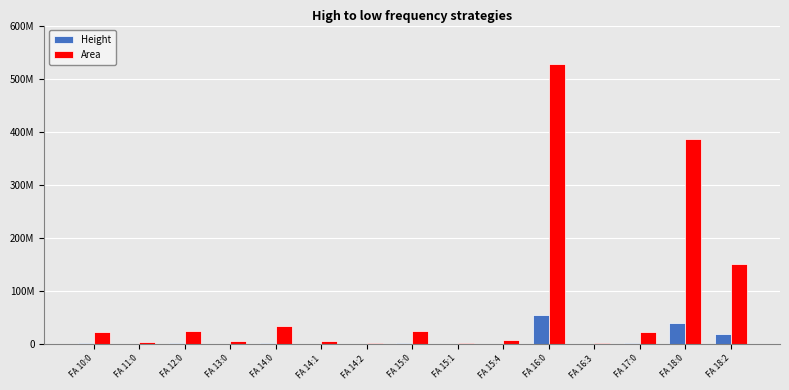

Is it true that Height equals 85025410 at FA 16:0?

False